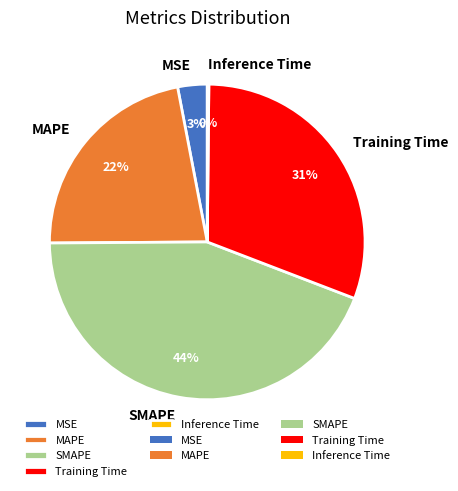

Do MSE and MAPE together represent more than half of the pie?

No